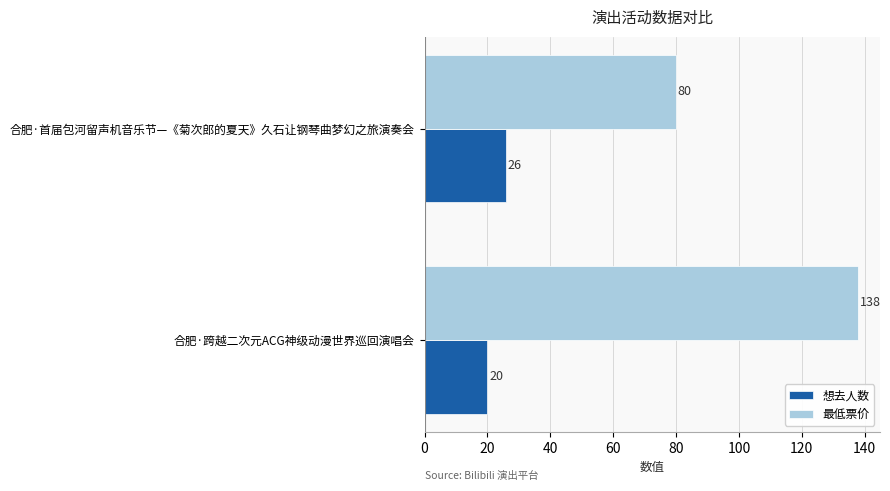

Which series changed the most between 合肥·跨越二次元ACG神级动漫世界巡回演唱会 and 合肥·首届包河留声机音乐节—《菊次郎的夏天》久石让钢琴曲梦幻之旅演奏会?

最低票价